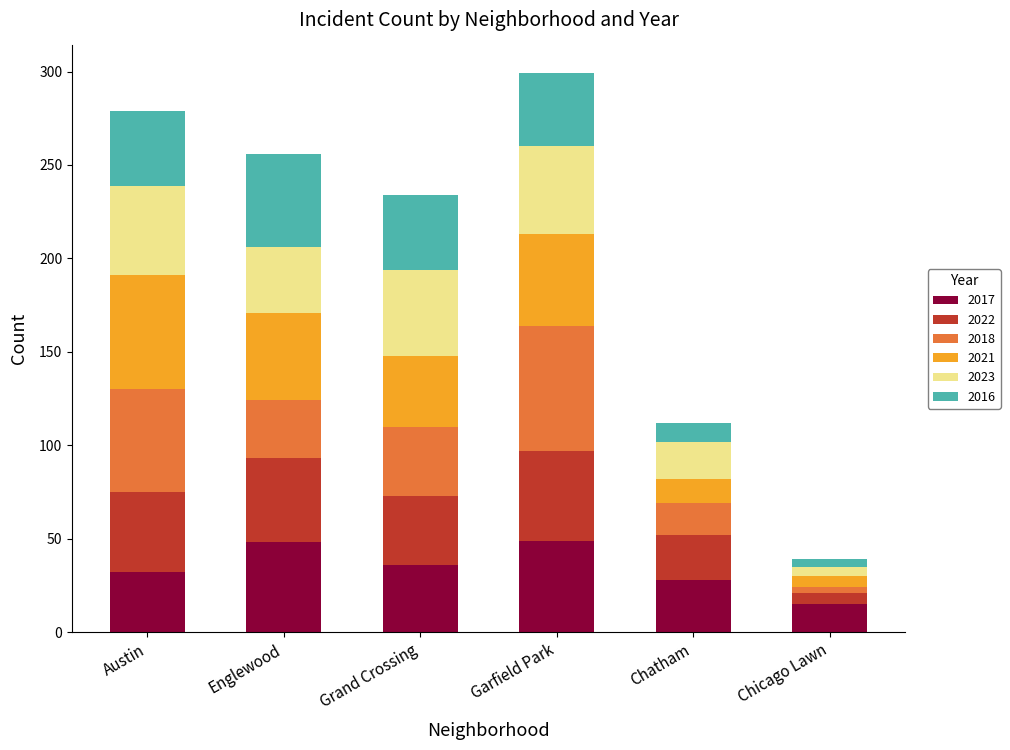

What is the total value across all series at Grand Crossing?

234